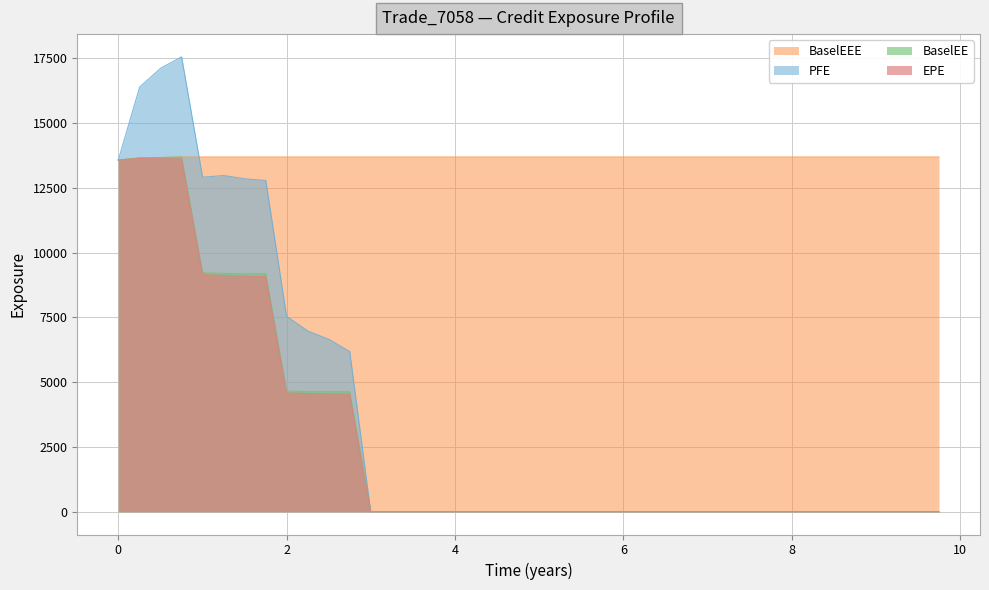

What is the total value across all series at 1.25068?

44969.1